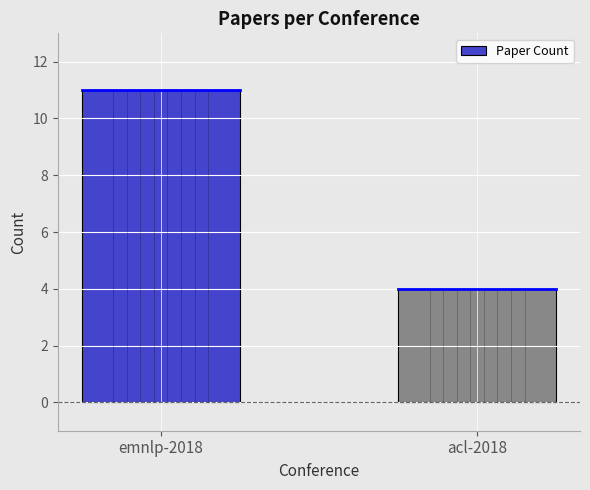

Reading left to right, extract all data points from this chart.

emnlp-2018=11	acl-2018=4